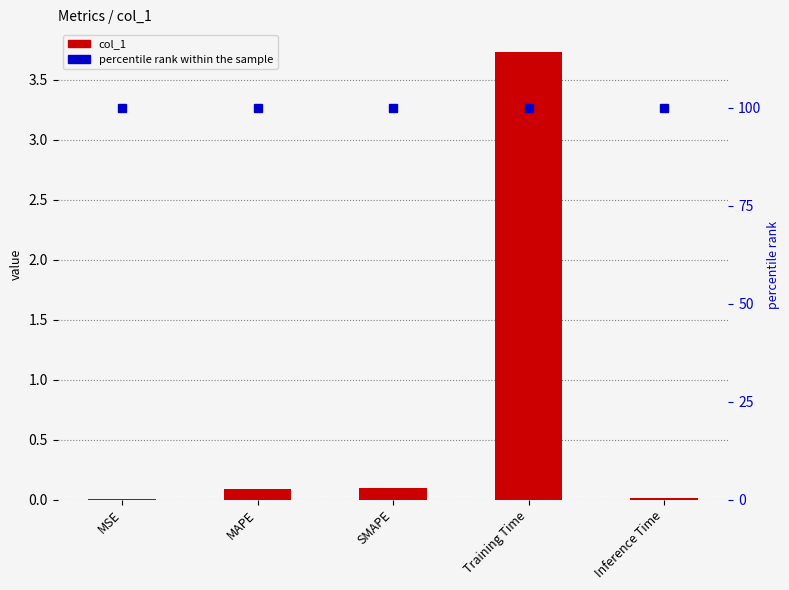

At how many categories does at least one series exceed 29?

5